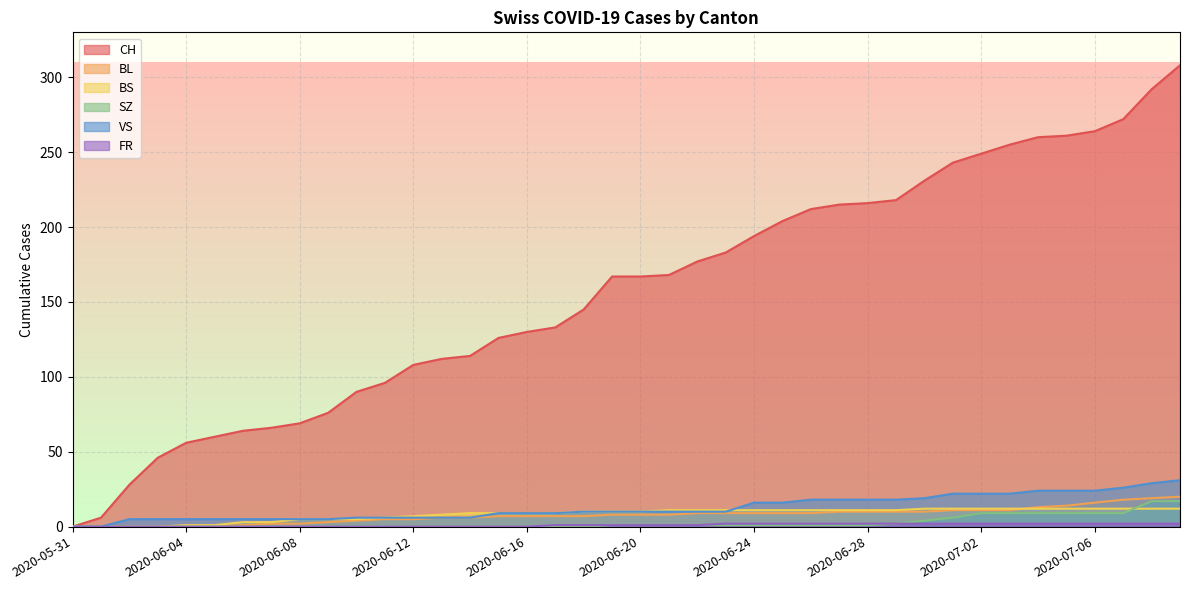

Which category has the highest value across all series?

2020-07-09